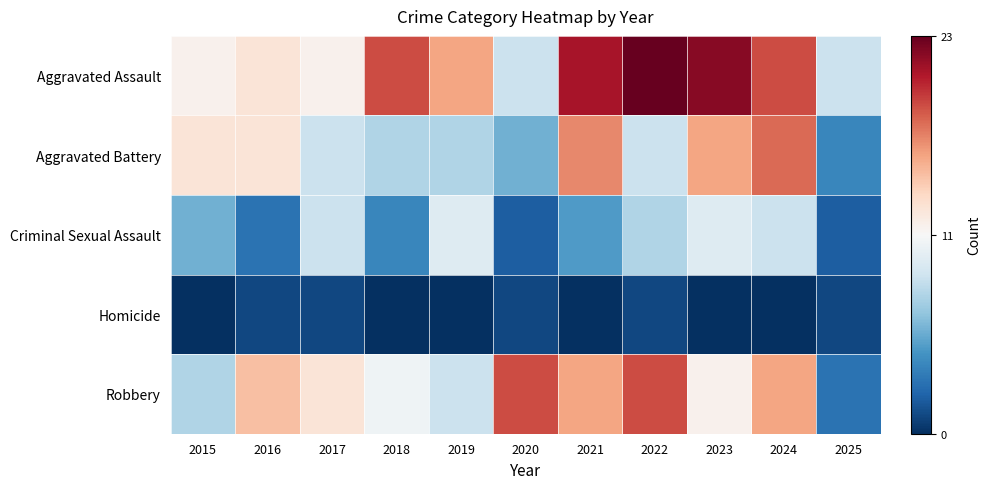

Count the number of categories in the chart.

11